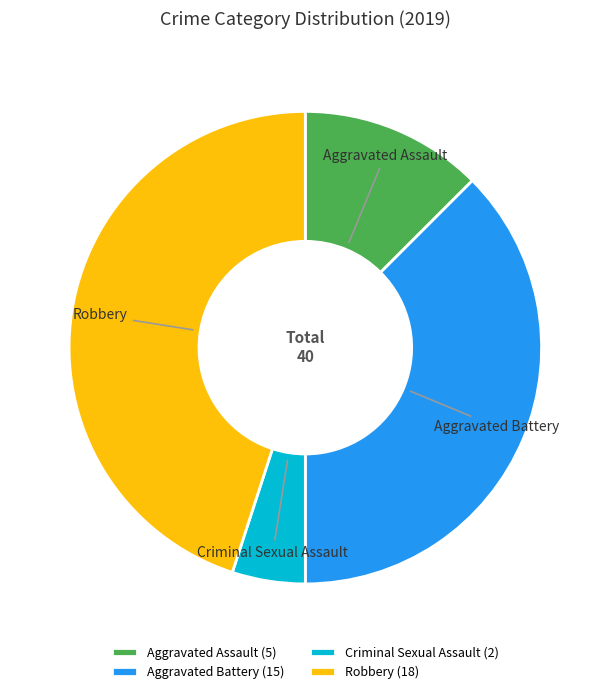

Do Robbery and Aggravated Battery together represent more than half of the pie?

Yes